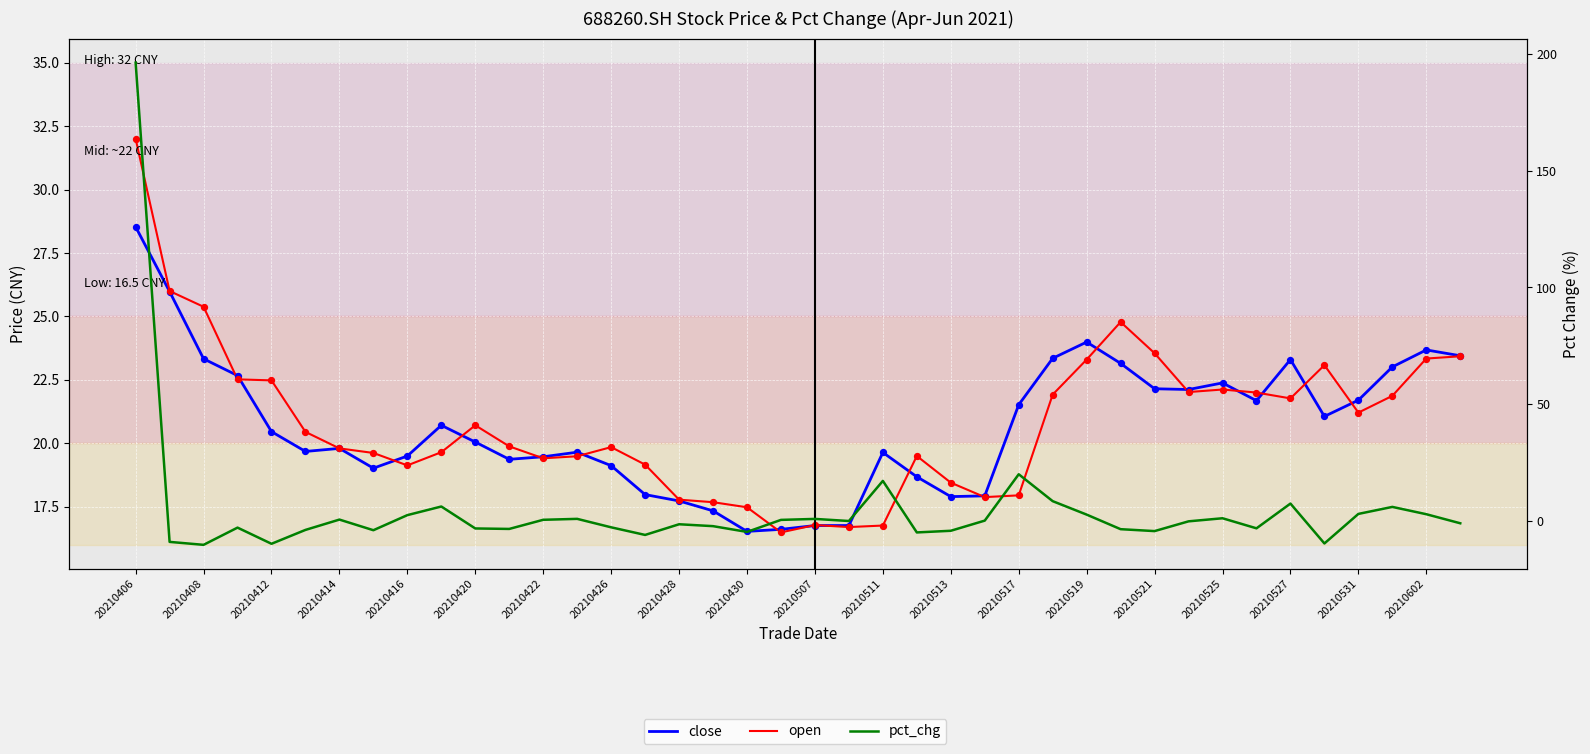

Which series reaches the maximum Y coordinate?

pct_chg